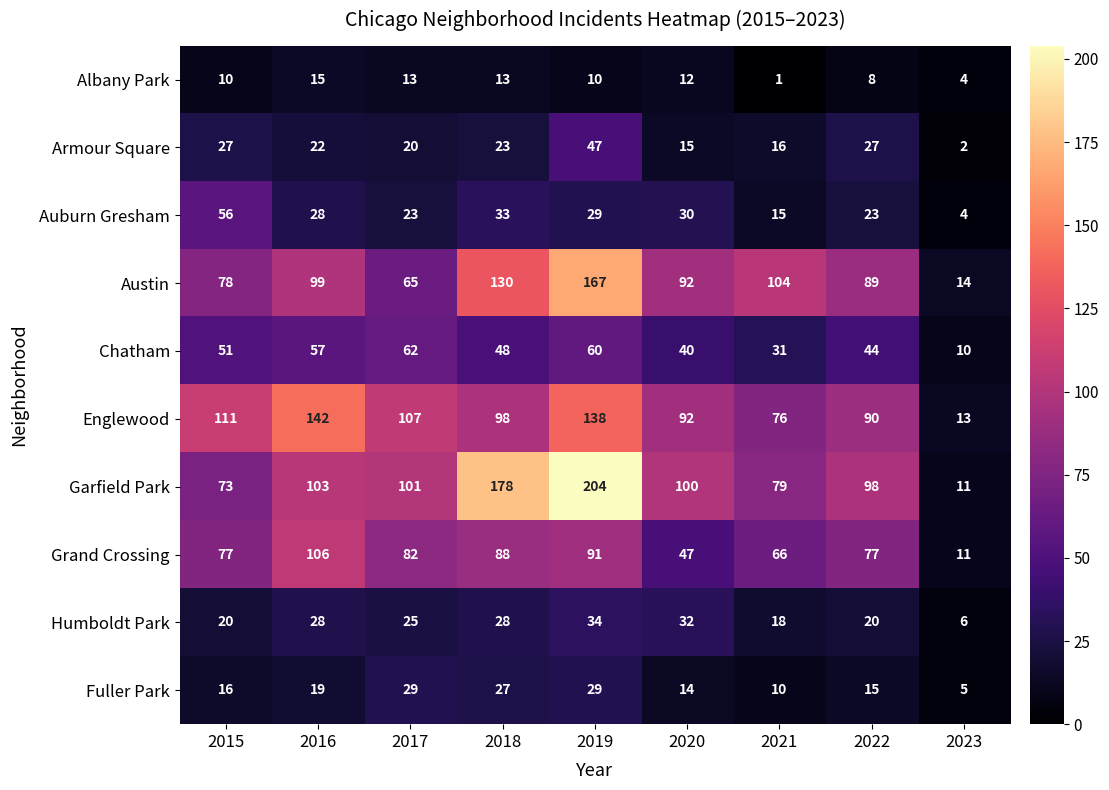

The value of Austin at 2016 is 99. True or false?

True